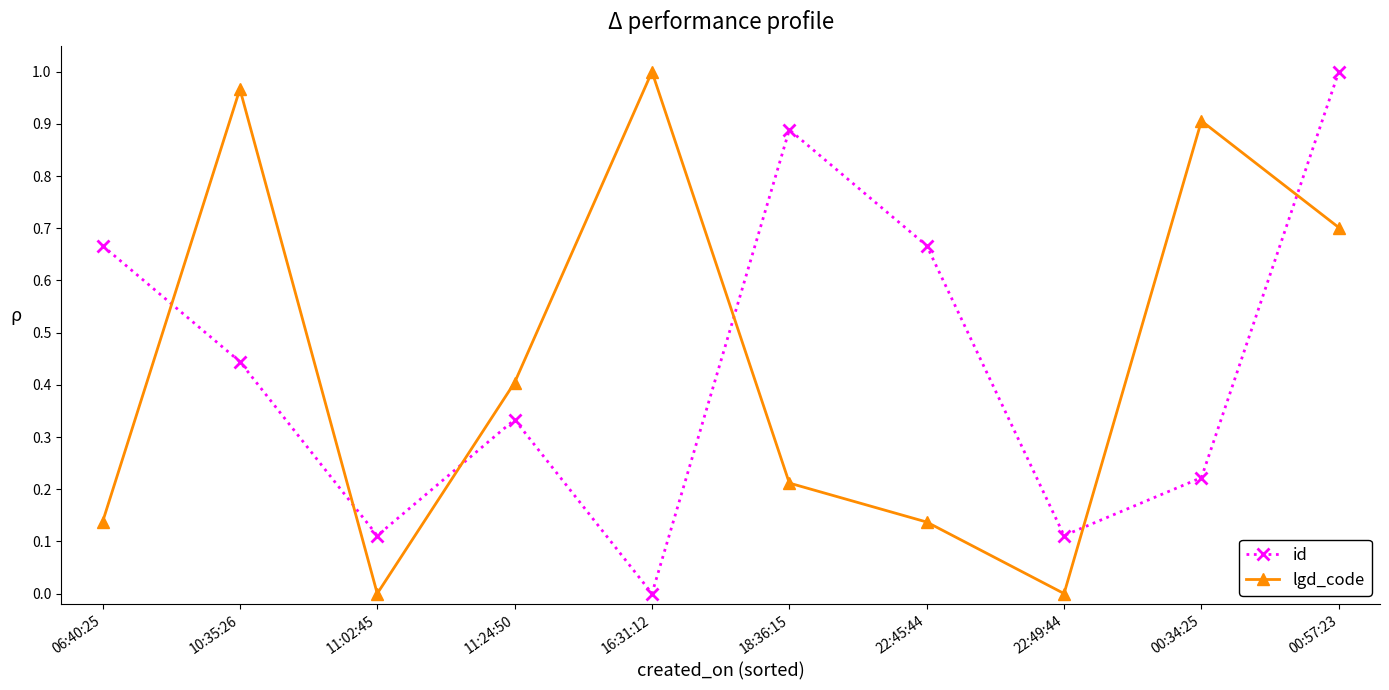

At 22:49:44, list the series in order from smallest to largest.

lgd_code, id